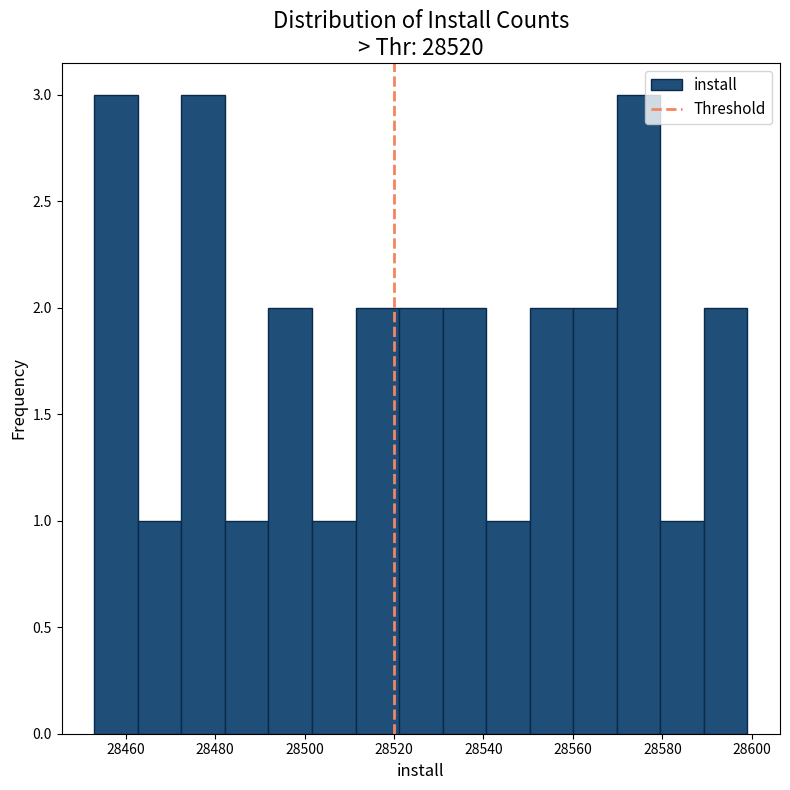

Reading left to right, transcribe this chart: for each bar, give the range it covers on the x-axis and its height. Neither the bar edges nor the heights are printed on the chart, so give them approximately, as read against the axes.

28454 to 28462: 3
28462 to 28472: 1
28472 to 28482: 3
28482 to 28492: 1
28492 to 28502: 2
28502 to 28512: 1
28512 to 28522: 2
28522 to 28530: 2
28530 to 28540: 2
28540 to 28550: 1
28550 to 28560: 2
28560 to 28570: 2
28570 to 28580: 3
28580 to 28590: 1
28590 to 28600: 2